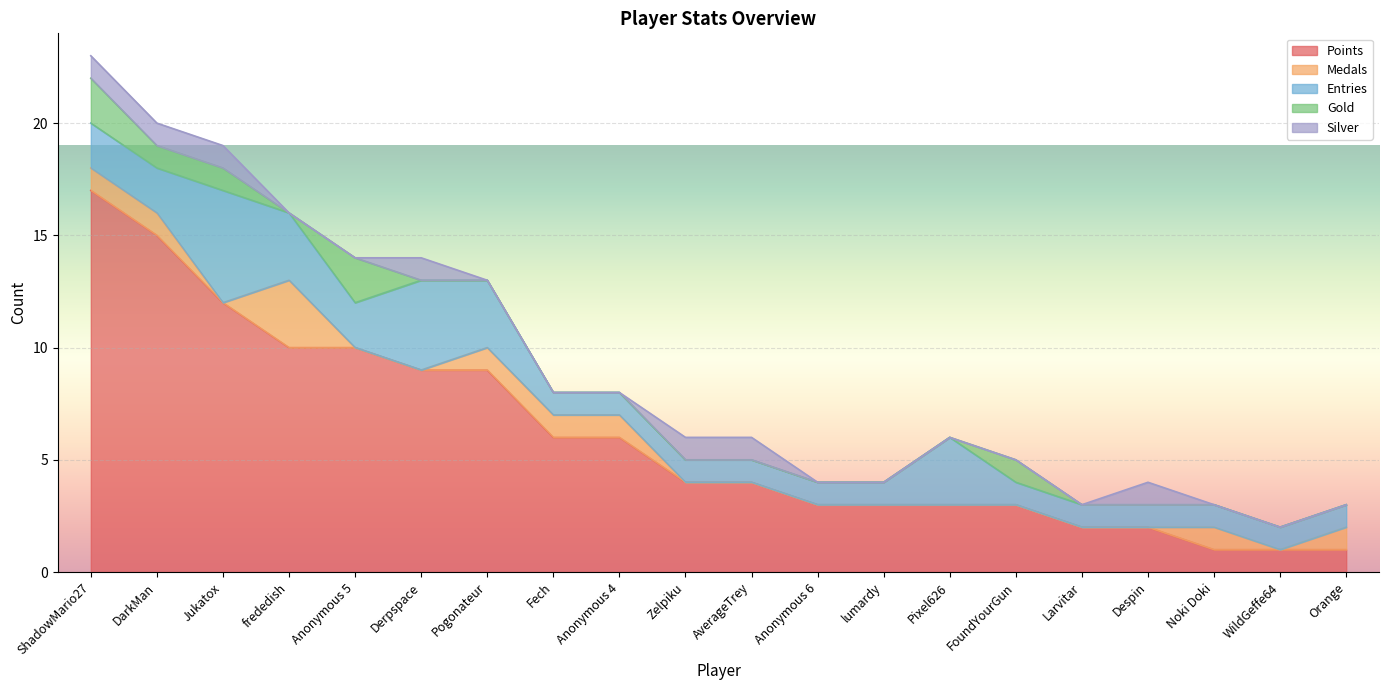

Does the chart display data point markers on the line(s)?

No